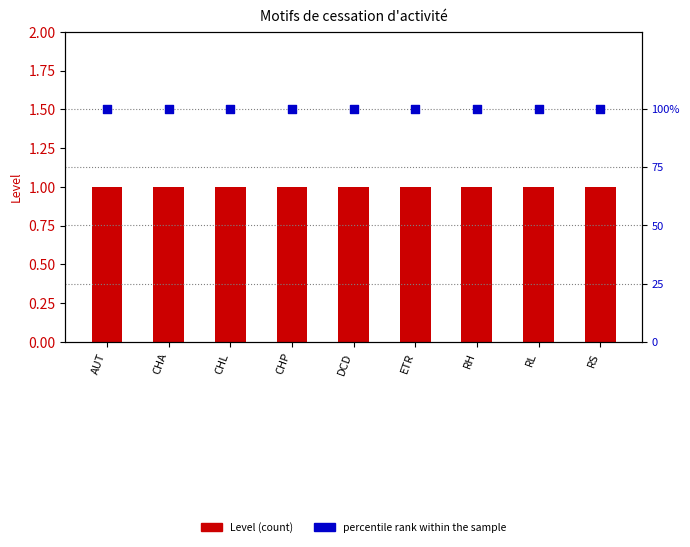

Which series reaches the minimum Y coordinate?

Level